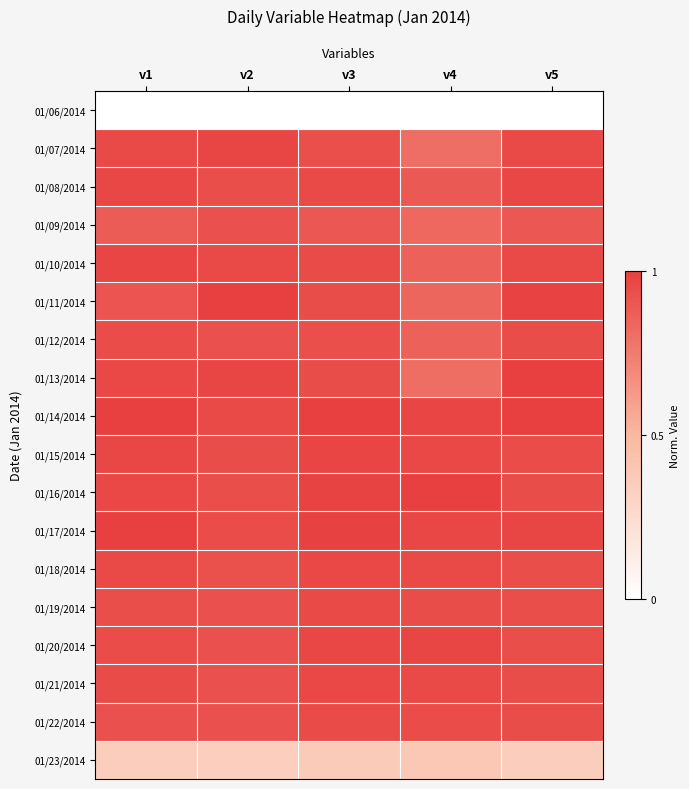

Which has a higher value, v4 or v2?

v4